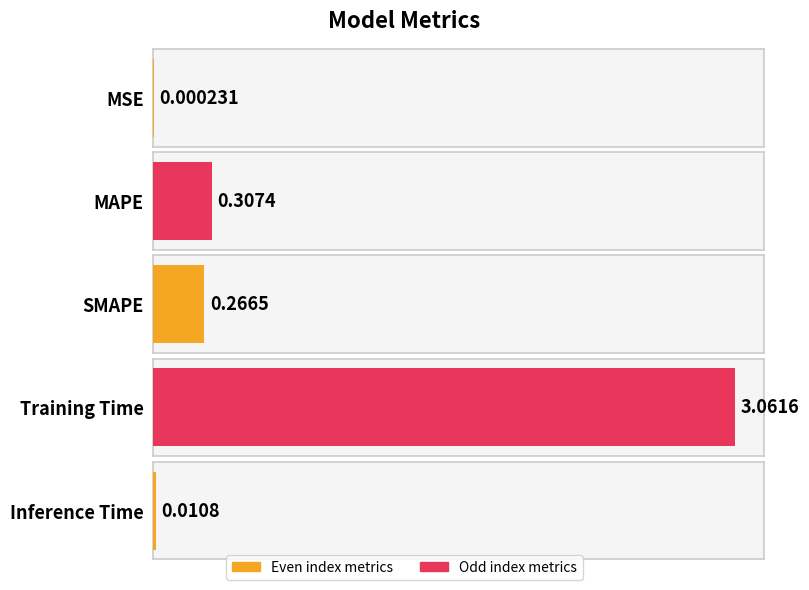

List the labels in order of value, smallest first.

MSE, Inference Time, SMAPE, MAPE, Training Time